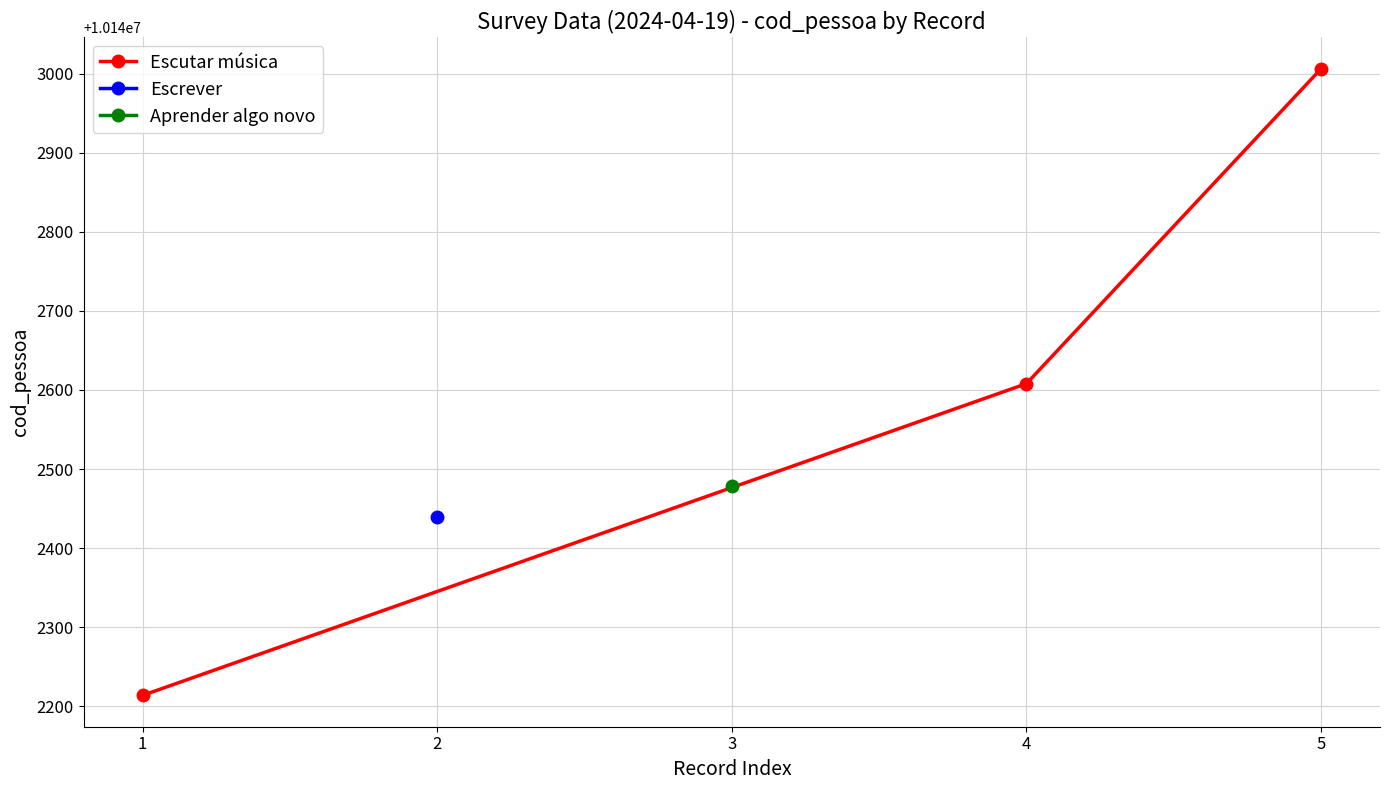

What is the greatest value displayed?

10143006